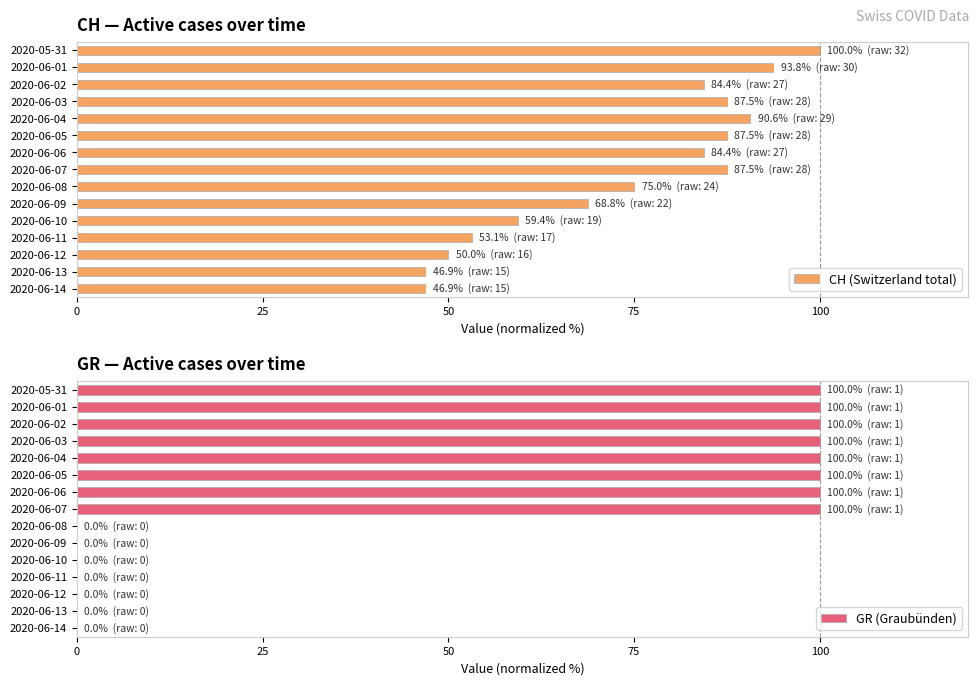

At how many categories does at least one series exceed 74?

9